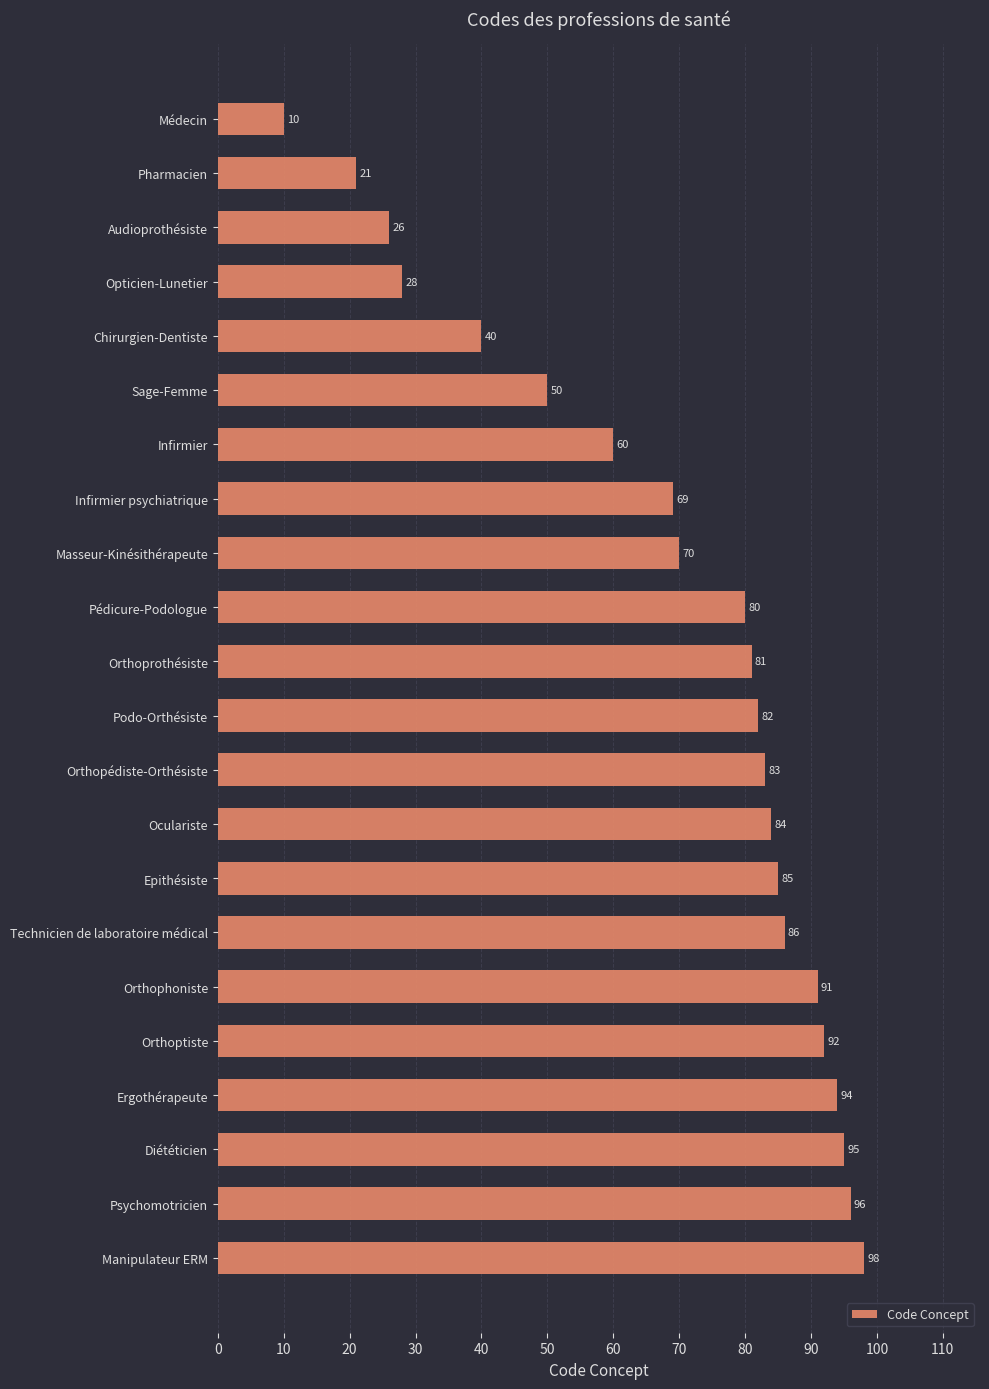

What is the difference between the maximum and minimum values?

88